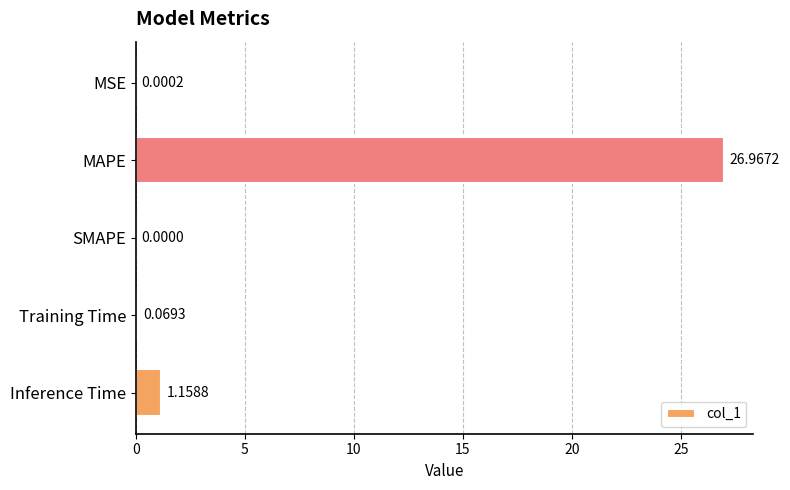

Are the bars horizontal?

Yes